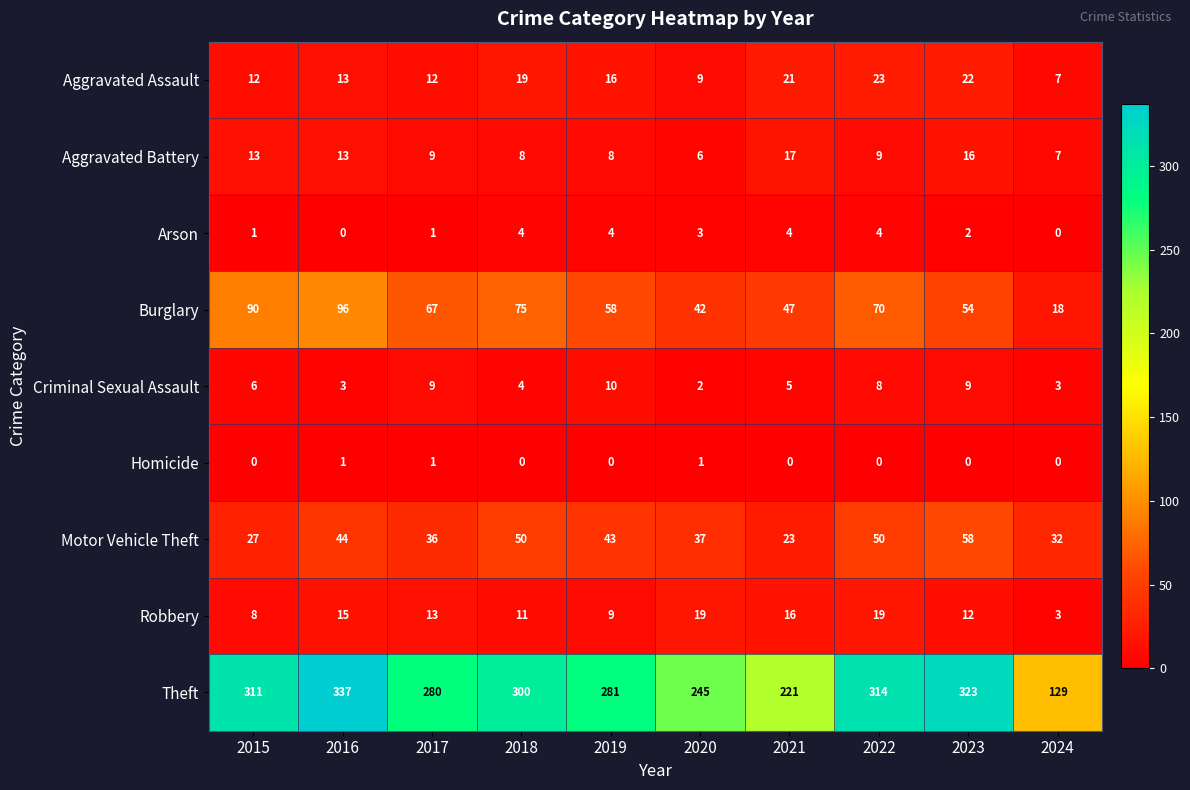

Rank the series by their maximum value, from lowest to highest.

Homicide, Arson, Criminal Sexual Assault, Aggravated Battery, Robbery, Aggravated Assault, Motor Vehicle Theft, Burglary, Theft